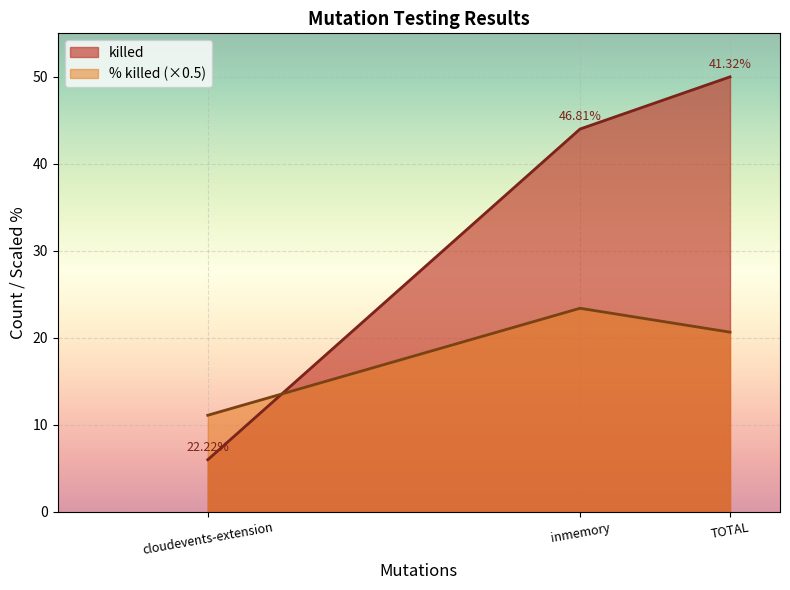

How many lines are shown in the chart?

2